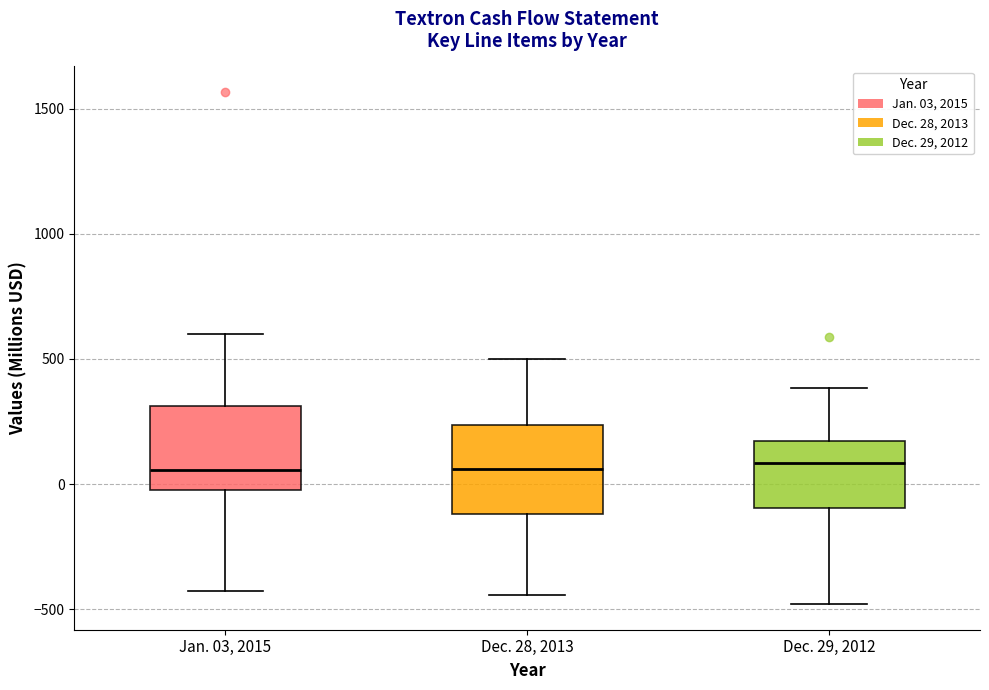

Reading left to right, transcribe this box plot: for each box, give where its median line is, the range the box spans, and where its two whiskers end, as read against the y-axis. The values are not printed on the chart, so give them approximately, as read against the axis.

Jan. 03, 2015: median 50, box 0 to 300, whiskers -450 to 600
Dec. 28, 2013: median 50, box -100 to 250, whiskers -450 to 500
Dec. 29, 2012: median 100, box -100 to 150, whiskers -500 to 400